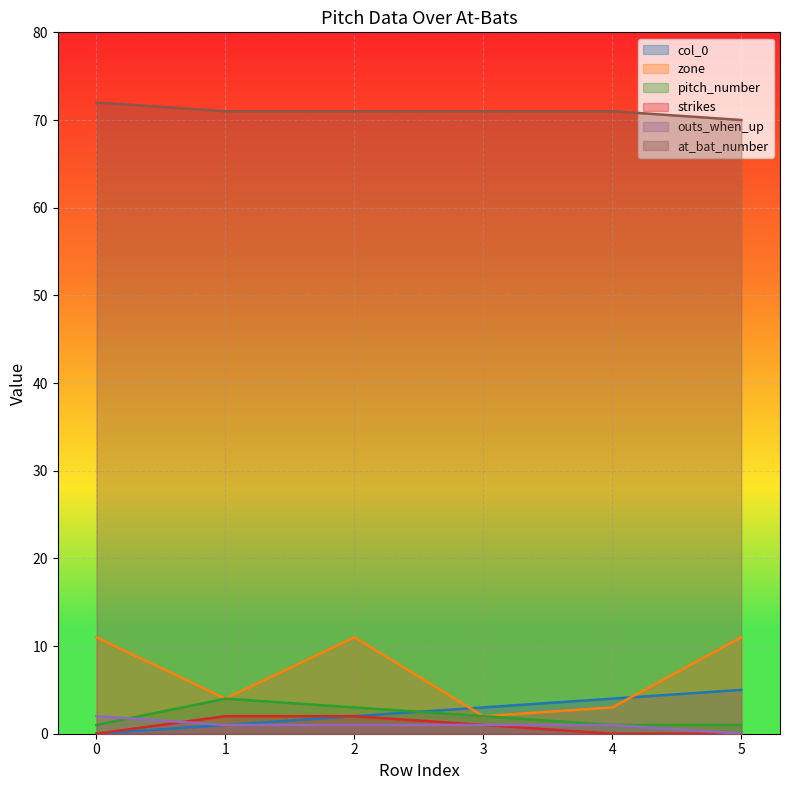

What is the sum of all pitch_number values?

12